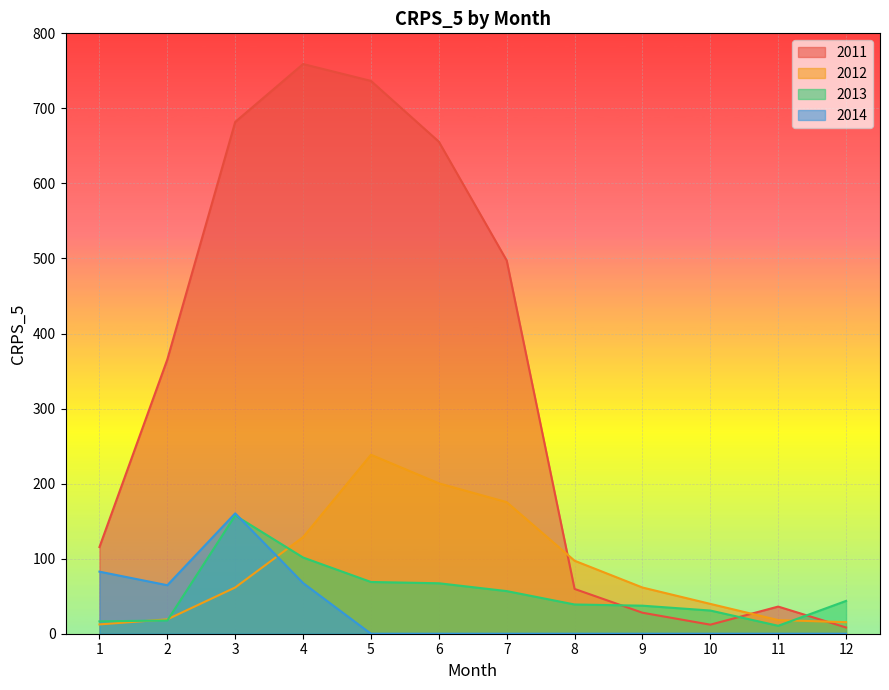

Reading right to left, extract all data points from this chart.

2011: 8.3	36.2	12.1	28.0	59.7	497.3	655.6	736.6	759.1	681.9	365.5	115.5
2012: 15.4	18.2	39.7	61.6	97.3	175.3	200.4	238.5	128.7	61.6	19.2	12.4
2013: 43.7	10.6	30.9	37.4	39.0	56.8	67.2	68.9	101.6	157.6	17.6	16.5
2014: 0.0	0.0	0.0	0.0	0.0	0.0	0.0	0.0	67.5	160.4	64.6	82.7